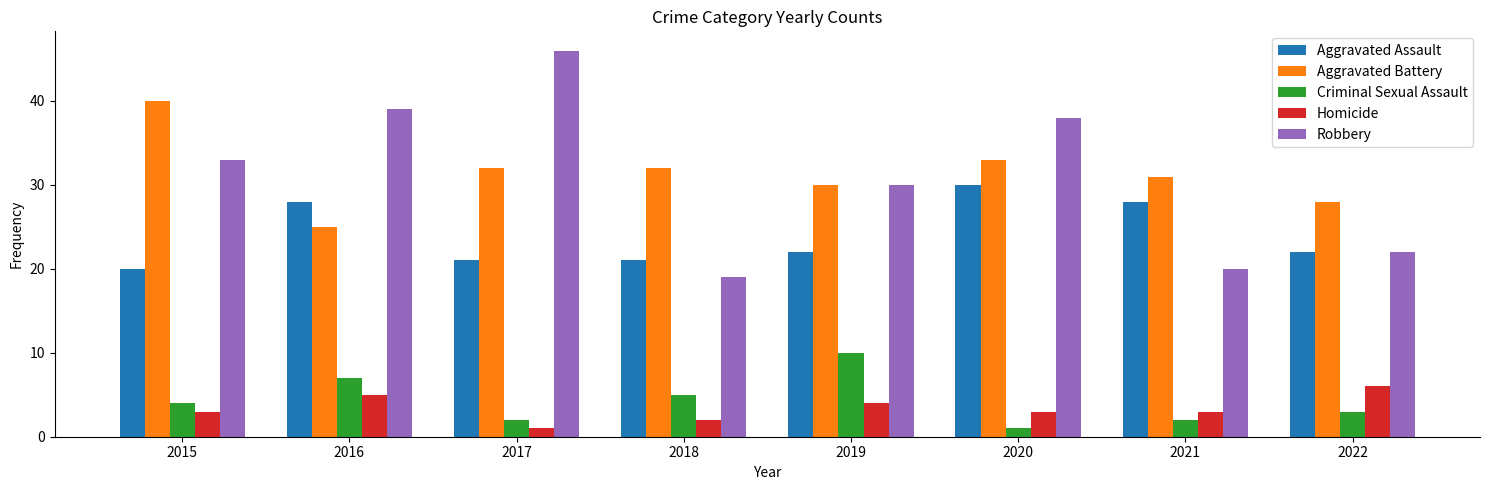

Where is Criminal Sexual Assault nearest to the value 5?

2018